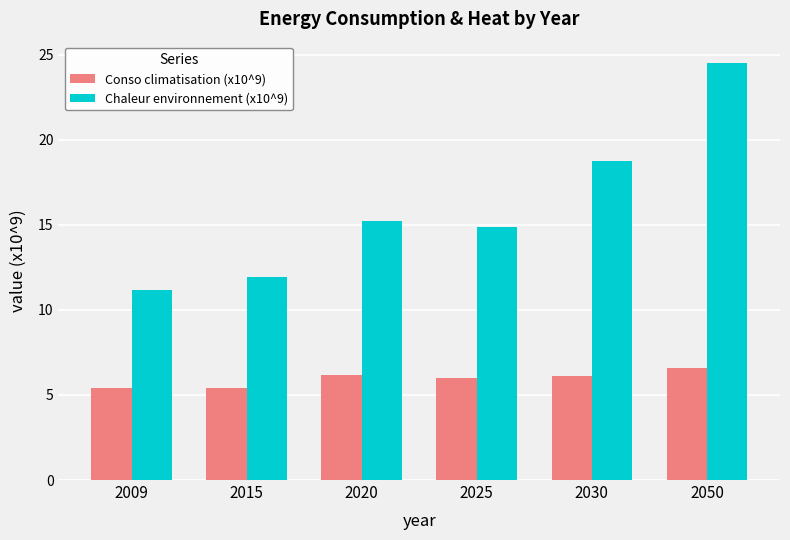

What is the difference between the Conso climatisation (x10^9) values at 2020 and 2030?

0.1